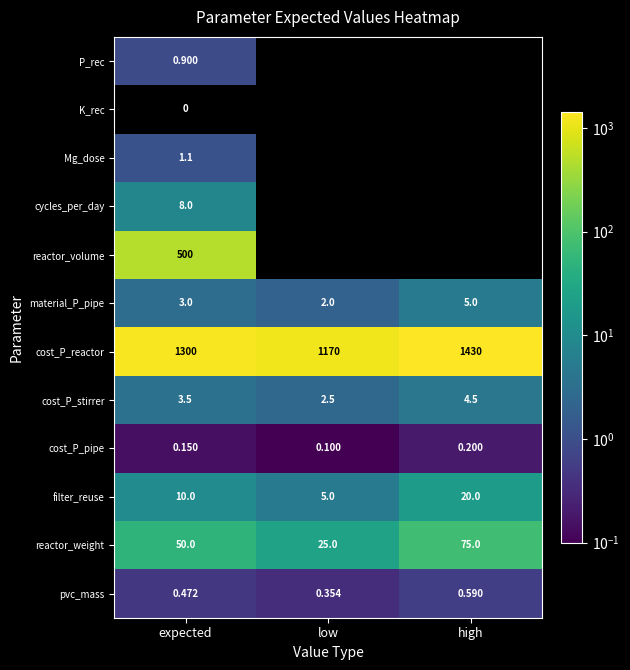

At which label does cost_P_stirrer first exceed 3?

expected